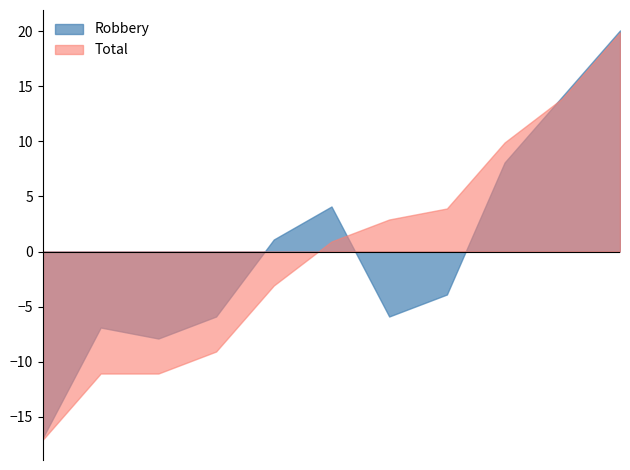

What is the smallest value displayed?

-17.1